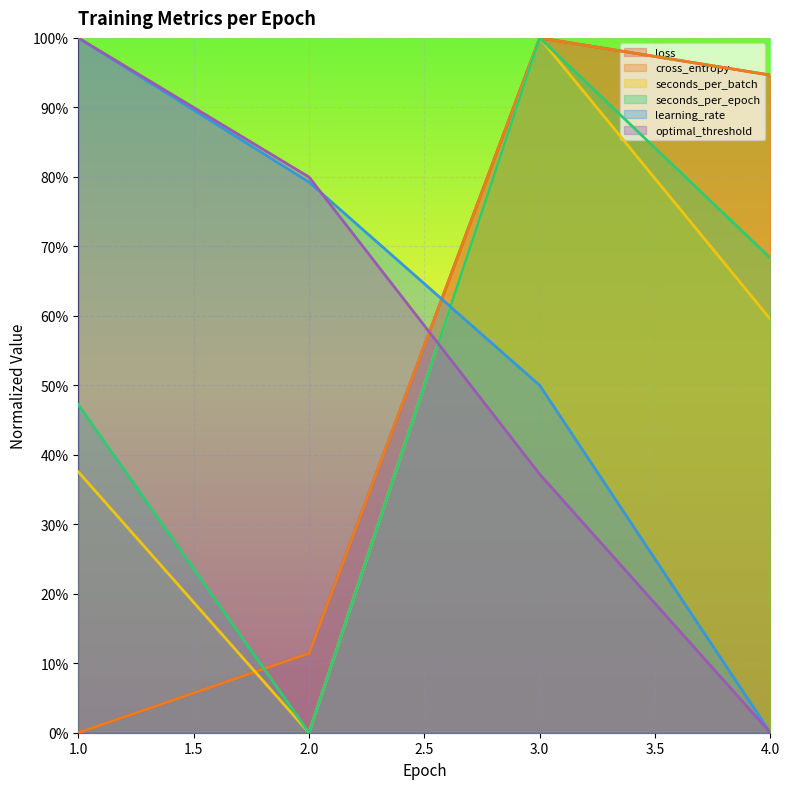

How many lines are shown in the chart?

6